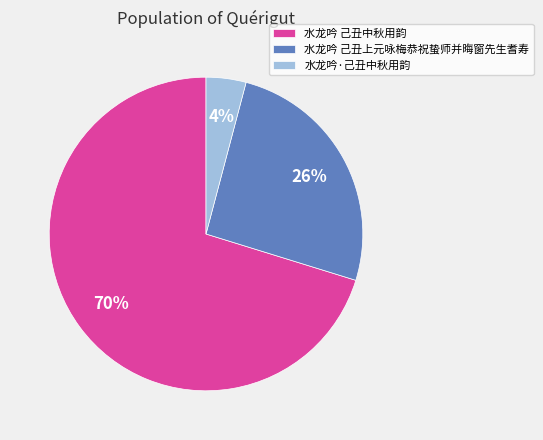

Which has a higher value, 水龙吟 己丑中秋用韵 or 水龙吟 己丑上元咏梅恭祝蛰师并晦窗先生耆寿?

水龙吟 己丑中秋用韵